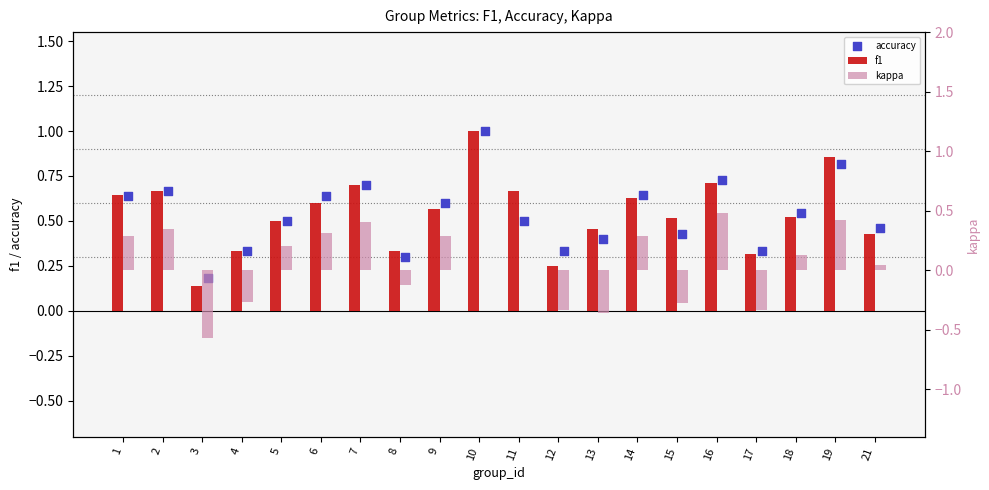

At how many categories does at least one series exceed 0?

20